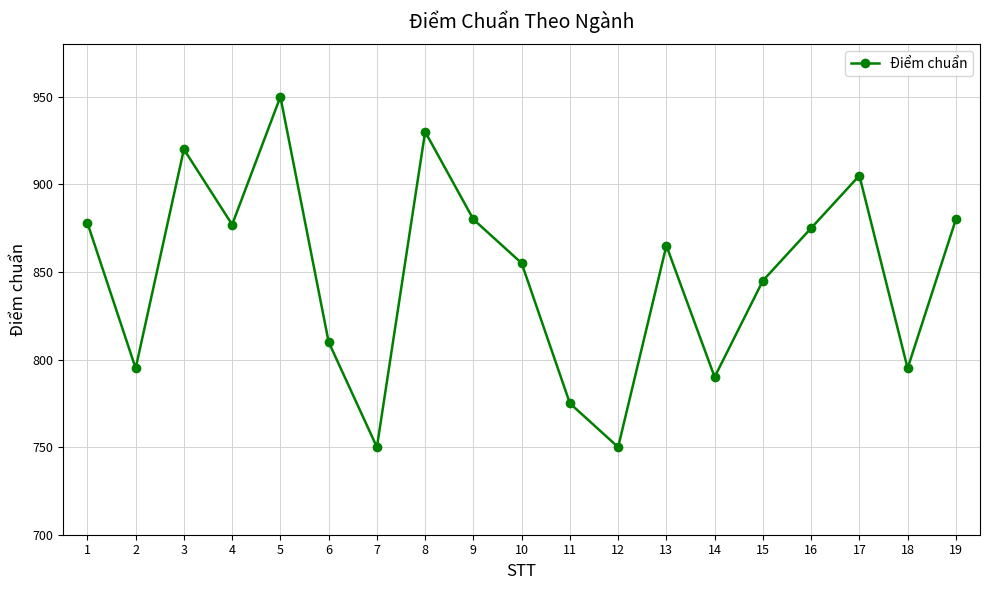

What is the difference between the values at 18 and 16?

80